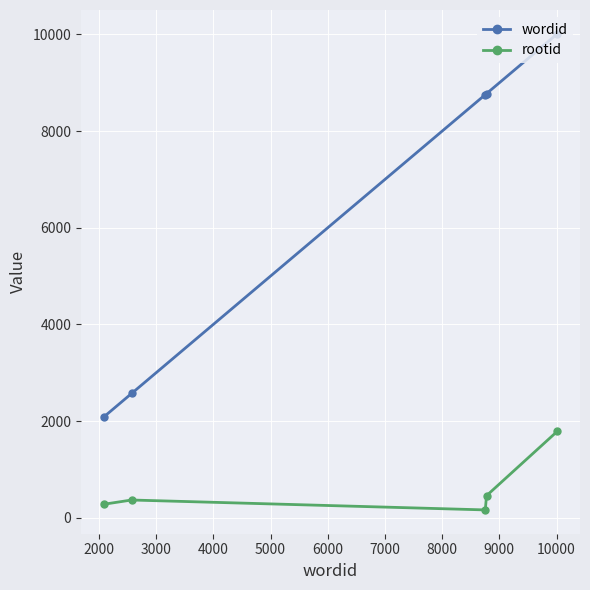

What is the value of the rootid point at the 2nd from the left?

367